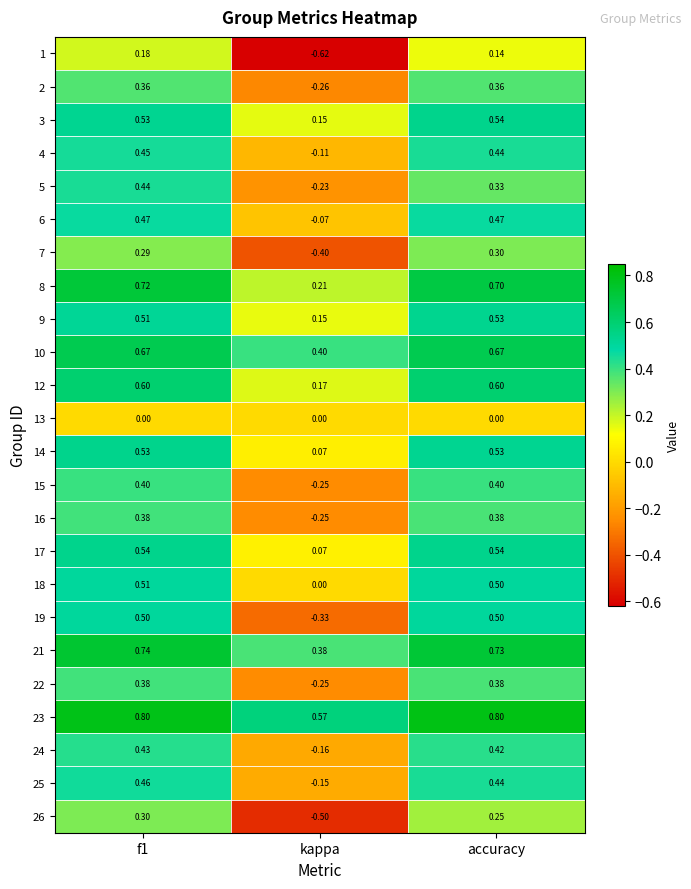

Which series has the widest spread of values?

19